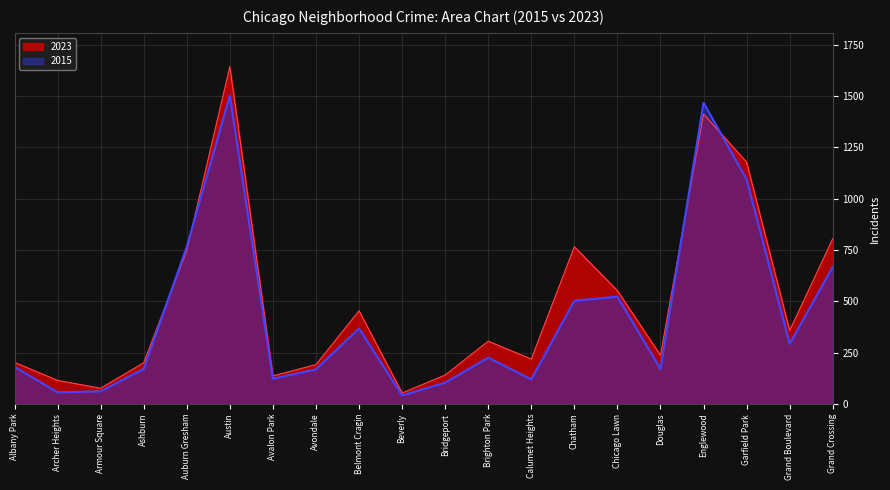

Is it true that 2023 equals 369 at Chatham?

False